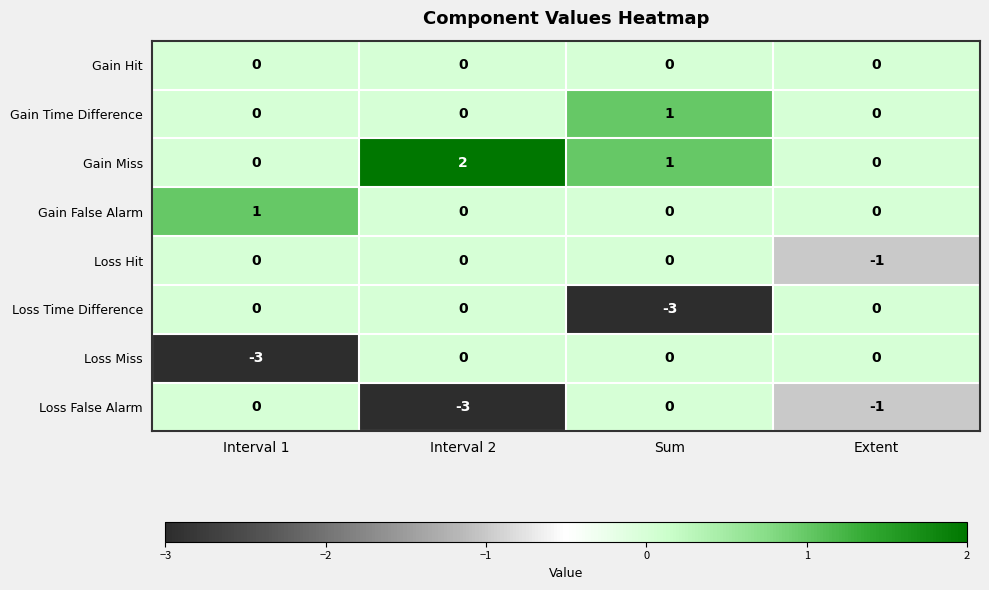

How many Gain Time Difference values are between 0 and 1?

4